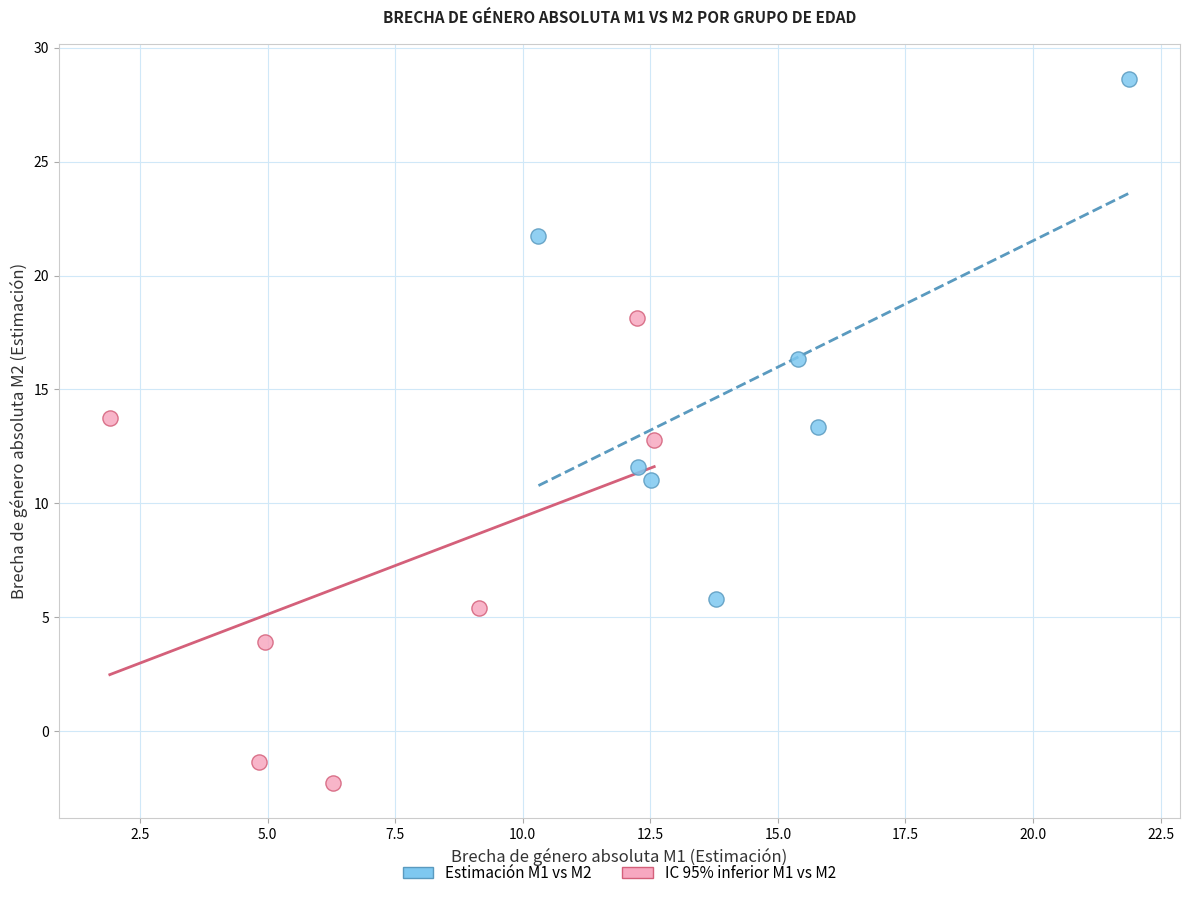

Which series contains the highest Y value?

Estimación M1 vs M2